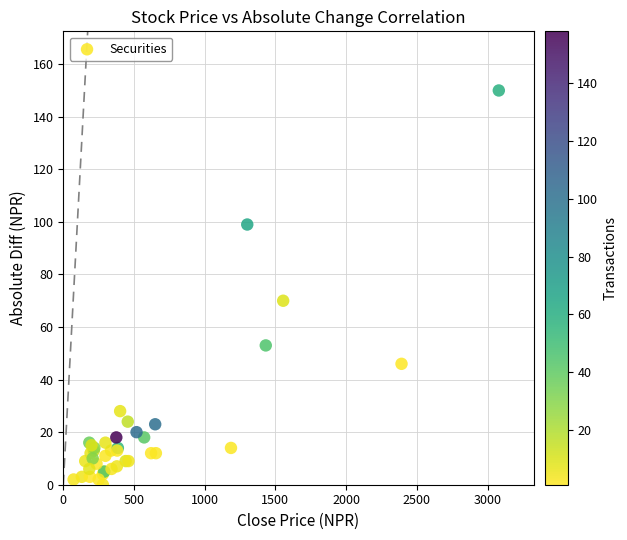

What Y value in the scatter plot is closest to 75?

70